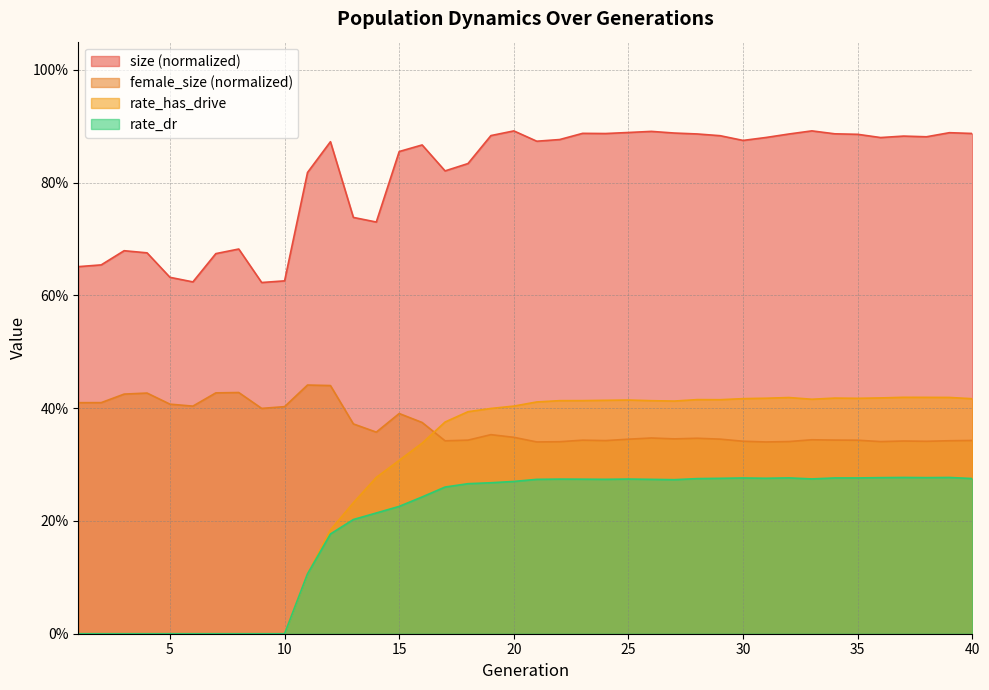

At which label does rate_has_drive reach its peak?

37